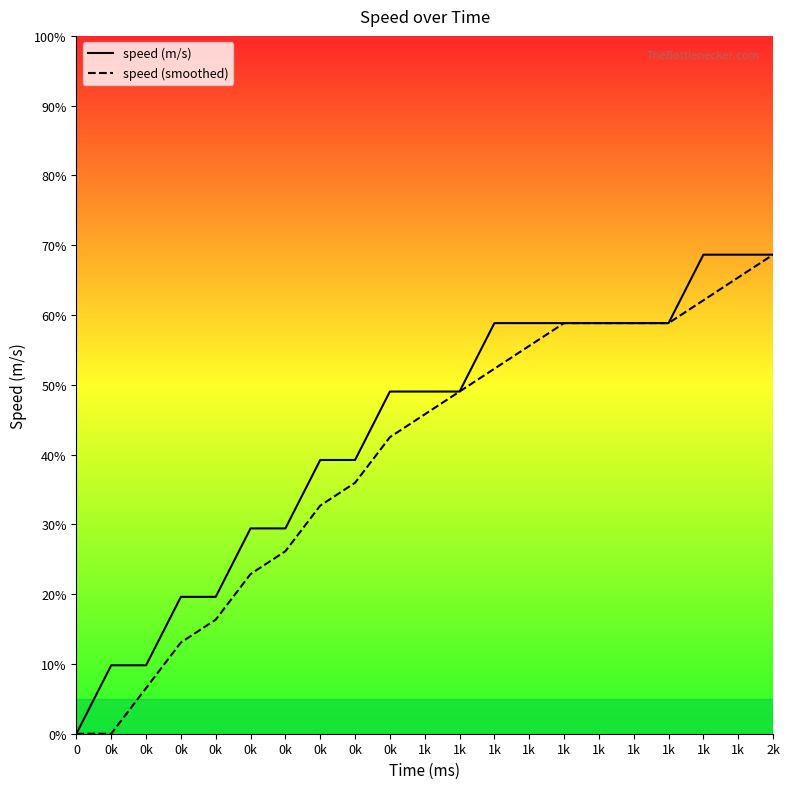

The speed (smoothed) series shows 1.2 at 1k. True or false?

True